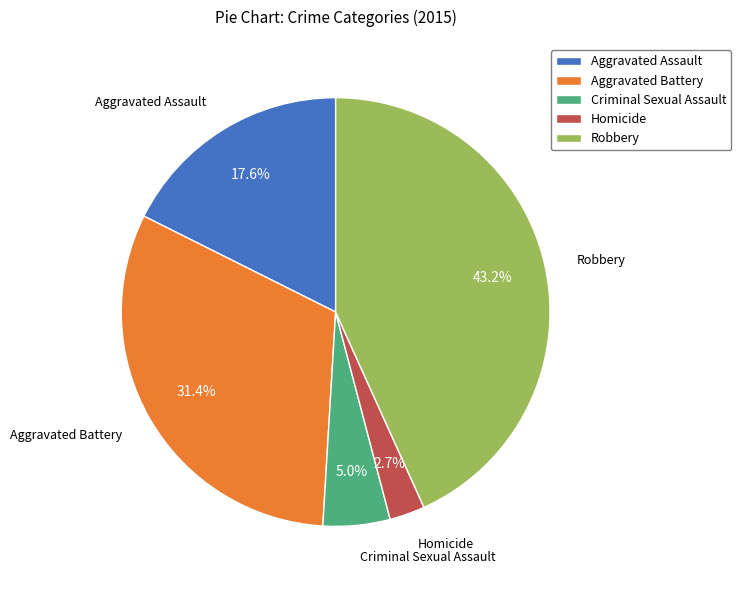

How many segments does this pie chart have?

5